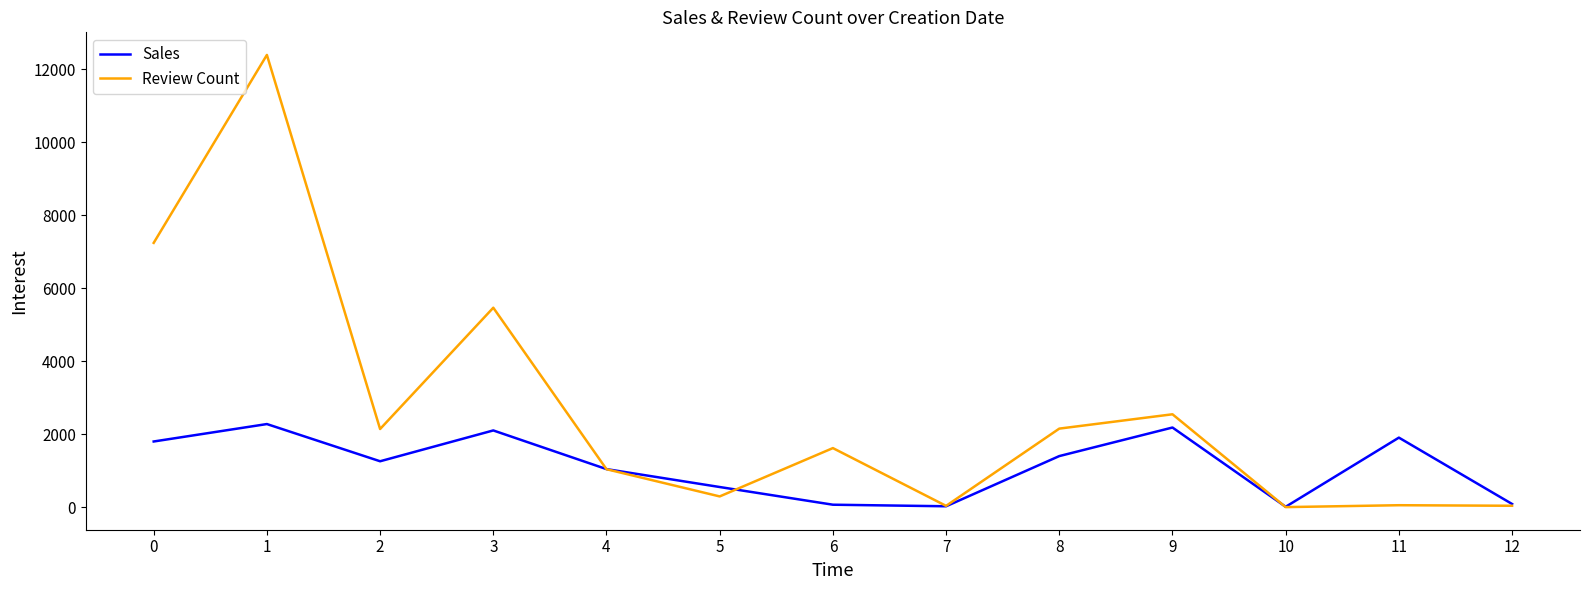

What is the spread (max minus min) of values at 3?

3364